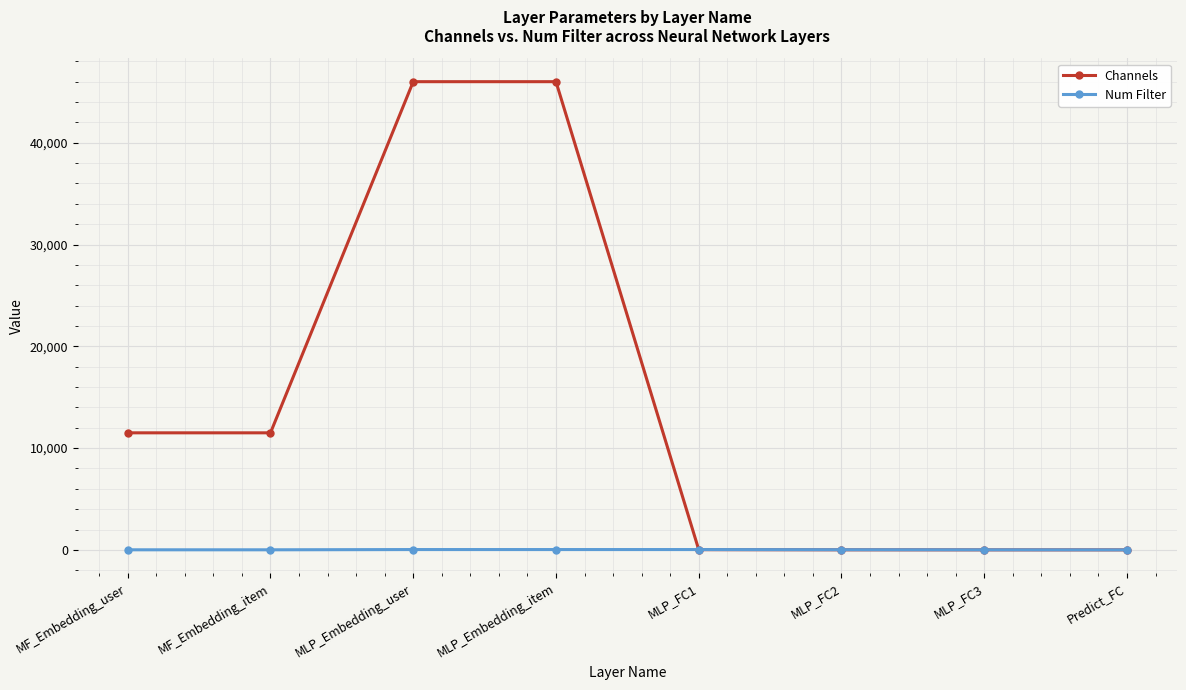

Which series has the largest range (max minus min)?

Channels